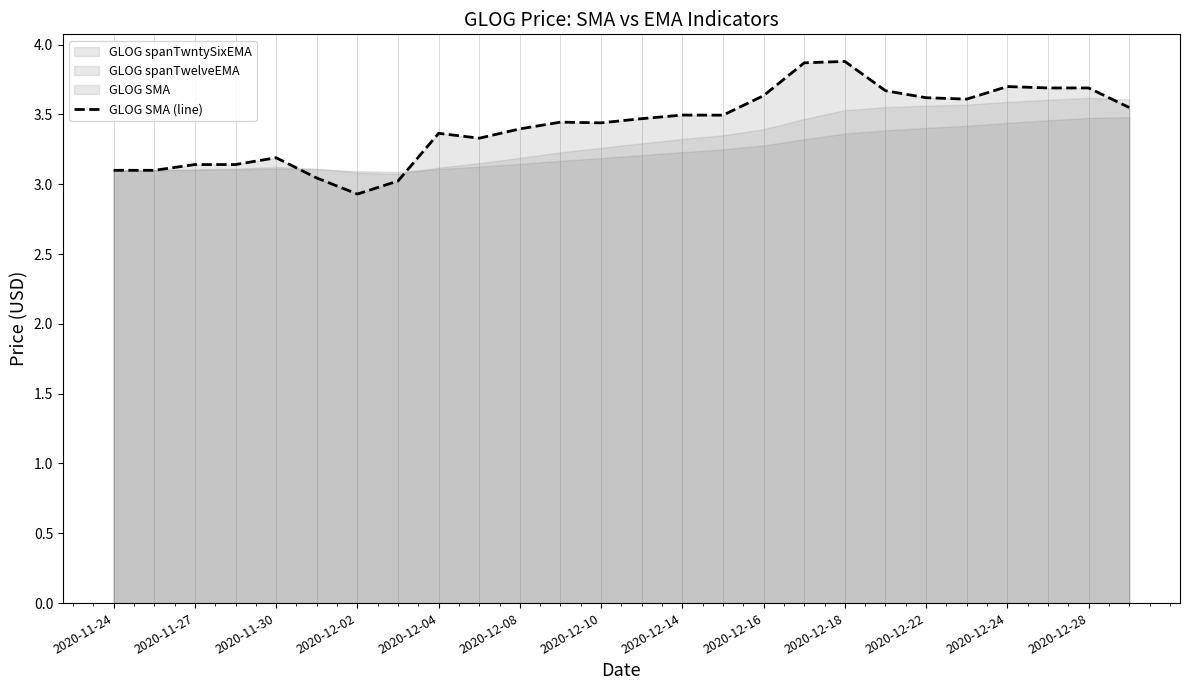

Reading right to left, what are all the values shown in this chart?

3.5	3.7	3.7	3.7	3.6	3.6	3.7	3.9	3.9	3.6	3.5	3.5	3.5	3.4	3.4	3.4	3.3	3.4	3.0	2.9	3.0	3.2	3.1	3.1	3.1	3.1